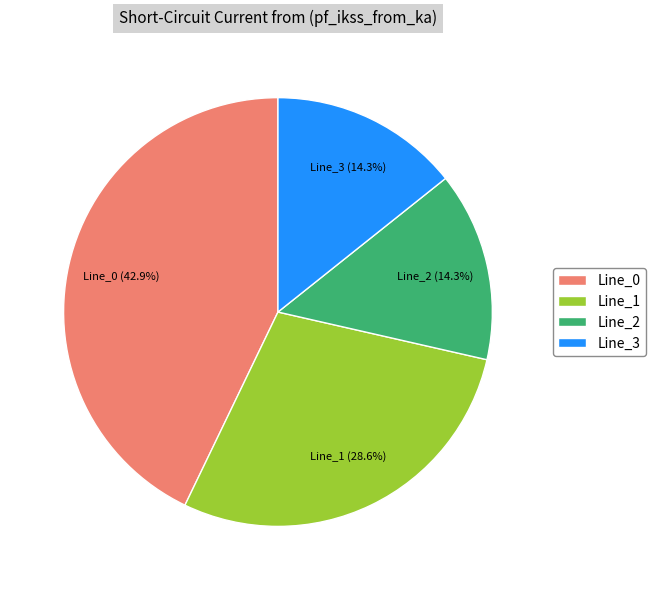

To the nearest percent, what portion does Line_2 represent?

14%